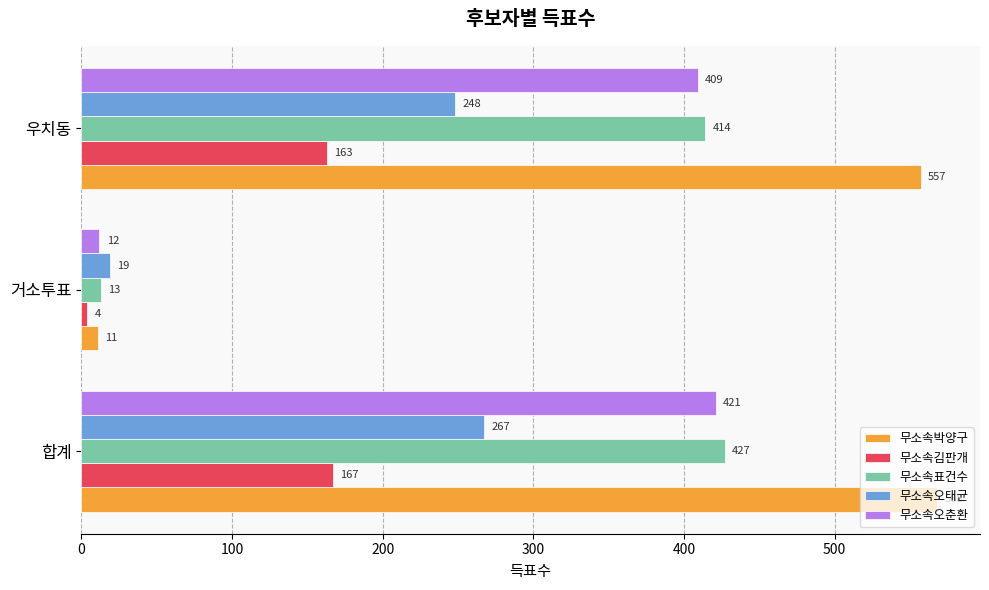

What is the average value of the 무소속오태균 series?

178